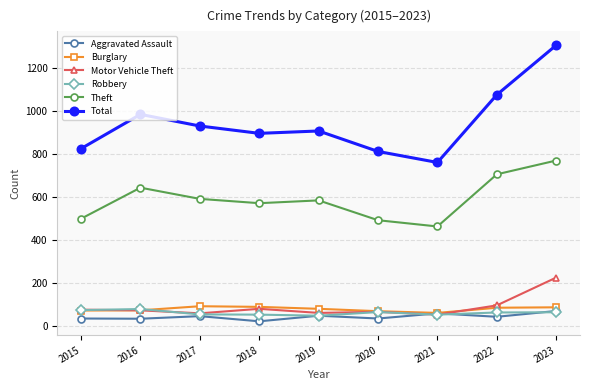

The Theft series shows 631 at 2021. True or false?

False